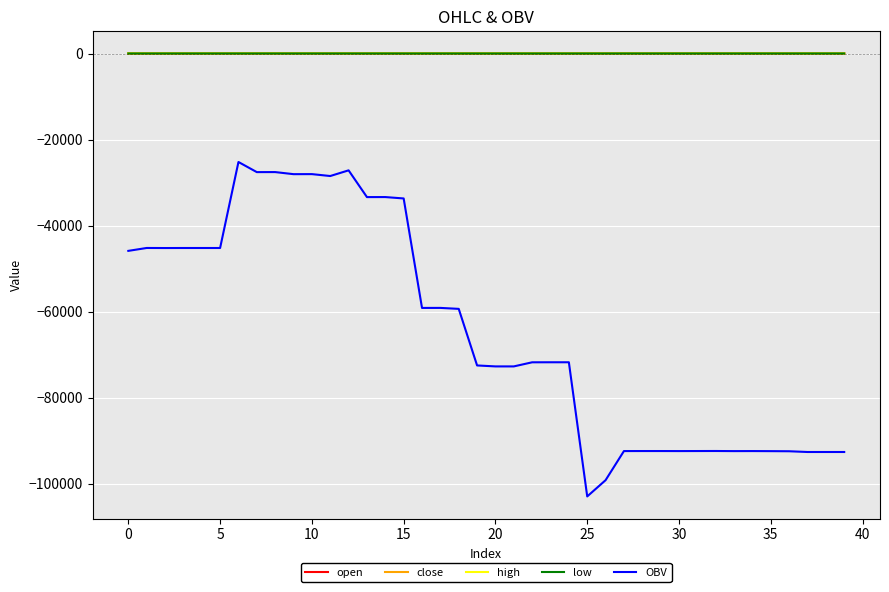

Which series has the widest spread of values?

OBV